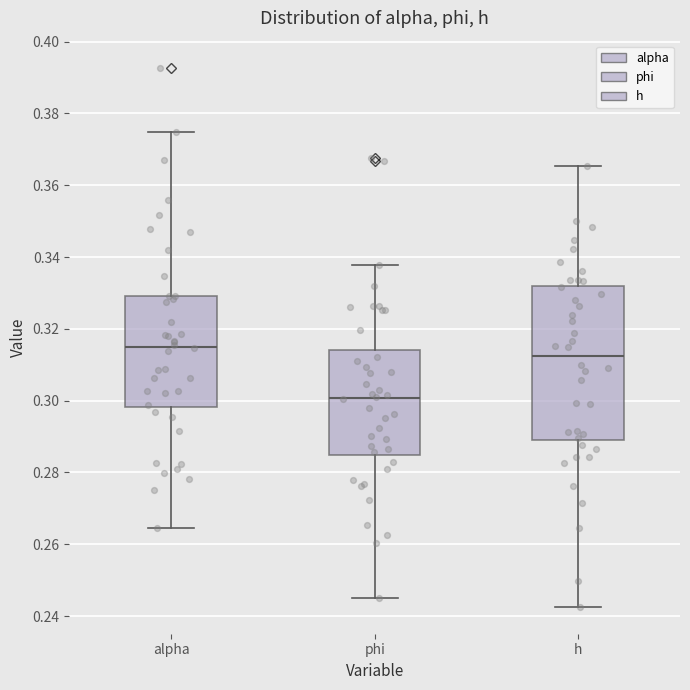

Reading left to right, read every box against the y-axis: the position of its median line, the range the box covers, and the ends of its whiskers. The values are not printed on the chart, so give them approximately, as read against the axis.

alpha: median 0.316, box 0.298 to 0.330, whiskers 0.264 to 0.374
phi: median 0.300, box 0.284 to 0.314, whiskers 0.246 to 0.338
h: median 0.312, box 0.290 to 0.332, whiskers 0.242 to 0.366